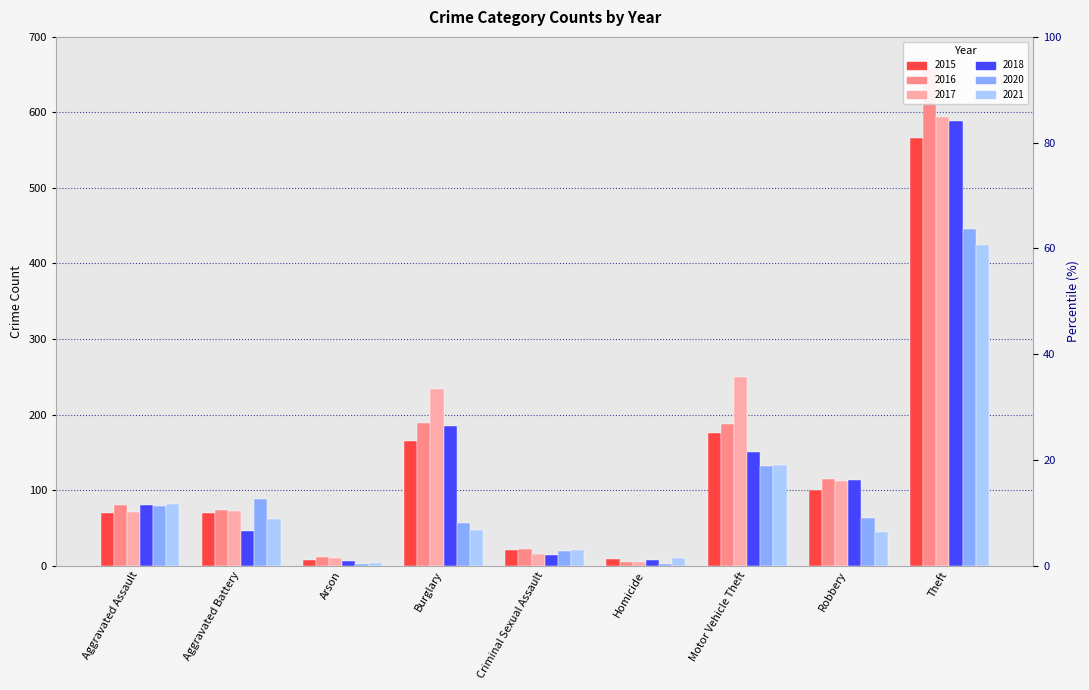

Which series has the largest range (max minus min)?

2016